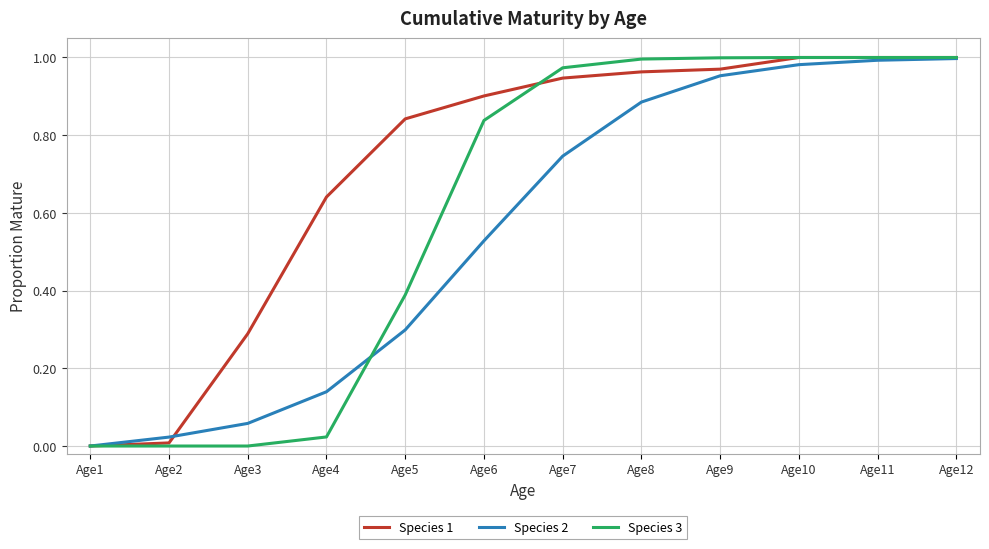

Is the value of Species 3 at Age5 greater than the value of Species 2 at Age7?

No